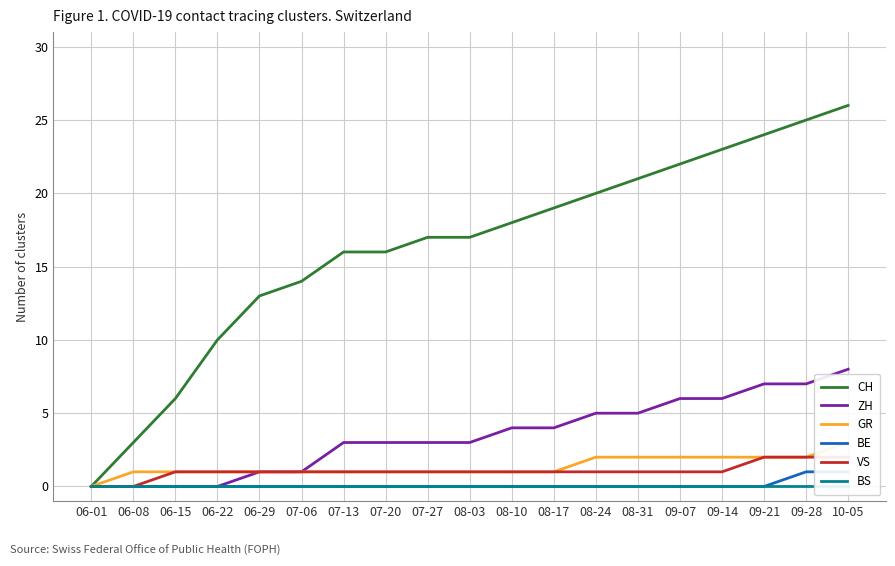

How many distinct data groups are displayed?

6